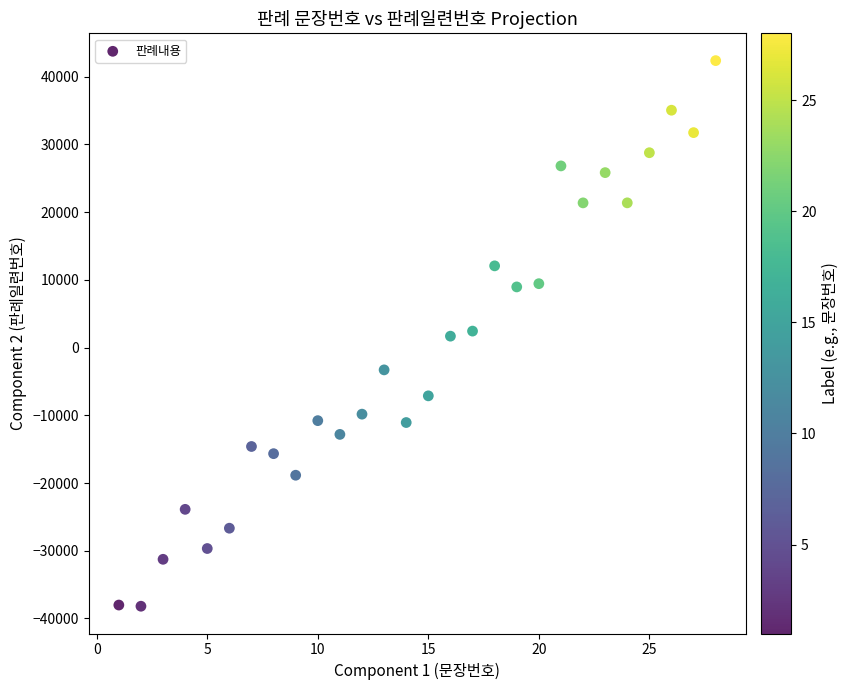

What is the range of X values (max minus min)?

27.0